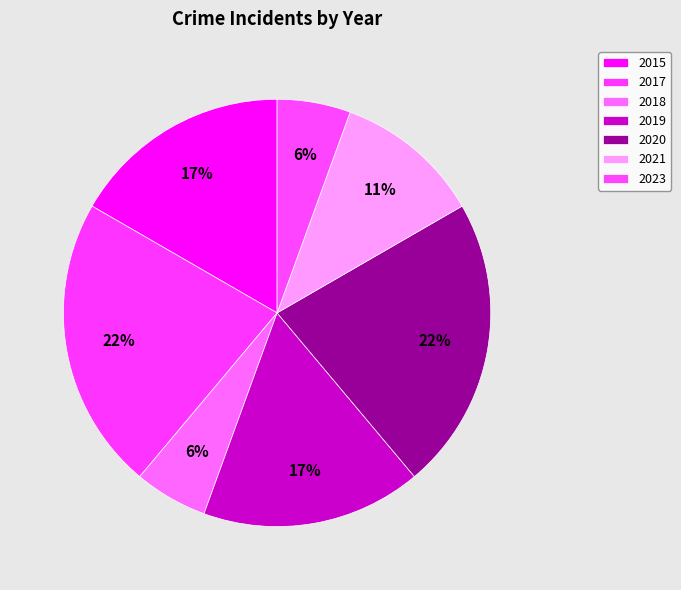

How many segments does this pie chart have?

7